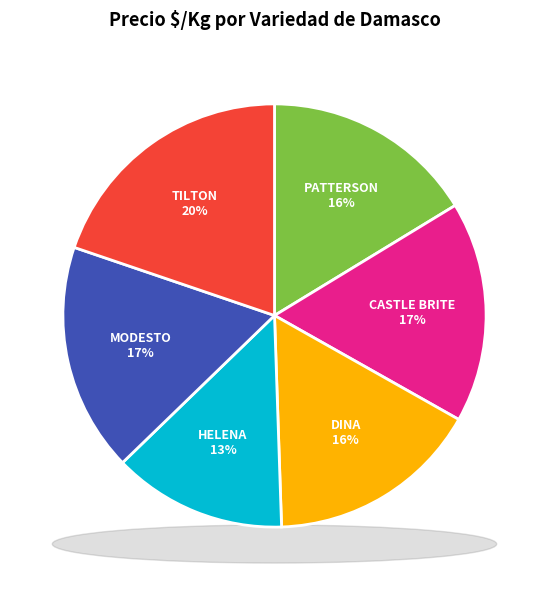

The Modesto slice represents 17% of the pie. True or false?

True